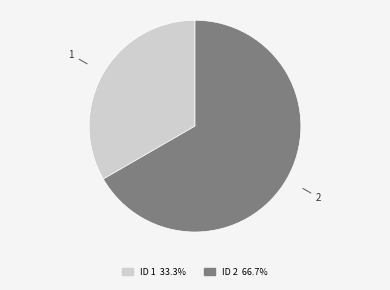

Do 2 and 1 together represent more than half of the pie?

Yes